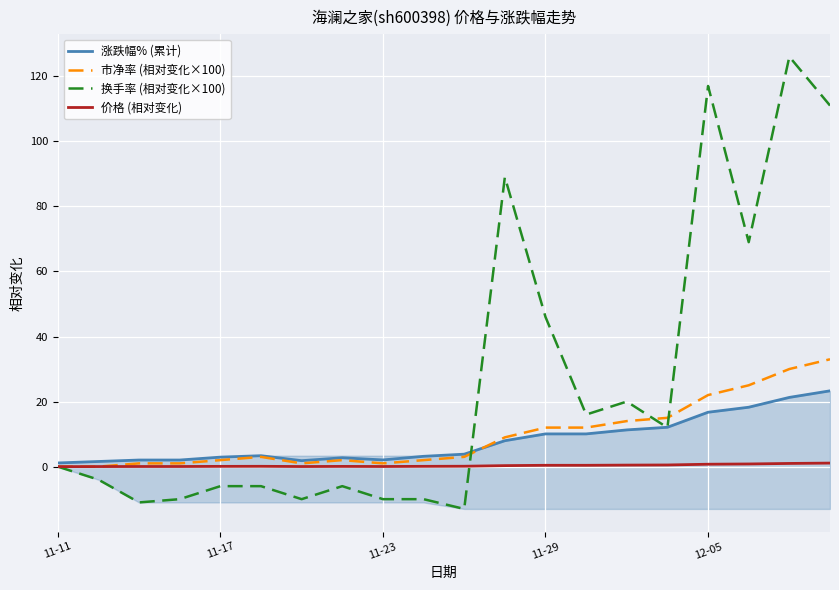

What is the difference between the maximum and second lowest values in the 价格 (相对变化) series?

1.1